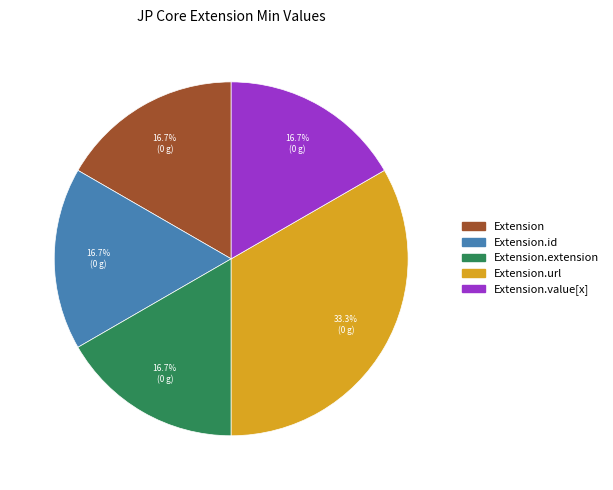

Count the number of slices in the pie.

5